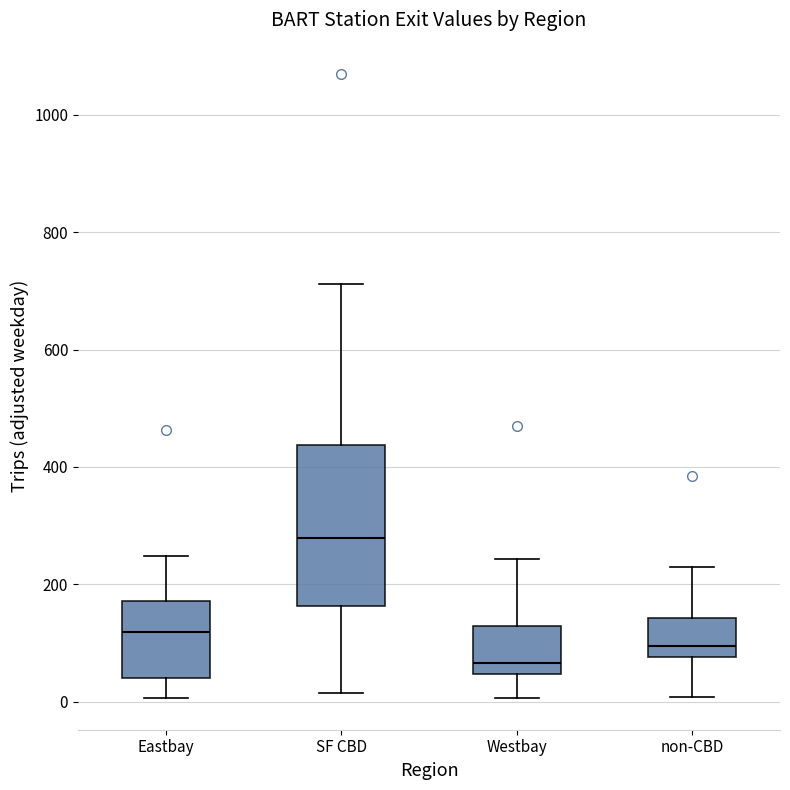

Reading left to right, transcribe this box plot: for each box, give where its median line is, the range the box spans, and where its two whiskers end, as read against the y-axis. The values are not printed on the chart, so give them approximately, as read against the axis.

Eastbay: median 120, box 40 to 180, whiskers 0 to 240
SF CBD: median 280, box 160 to 440, whiskers 20 to 720
Westbay: median 60, box 40 to 120, whiskers 0 to 240
non-CBD: median 100, box 80 to 140, whiskers 0 to 220